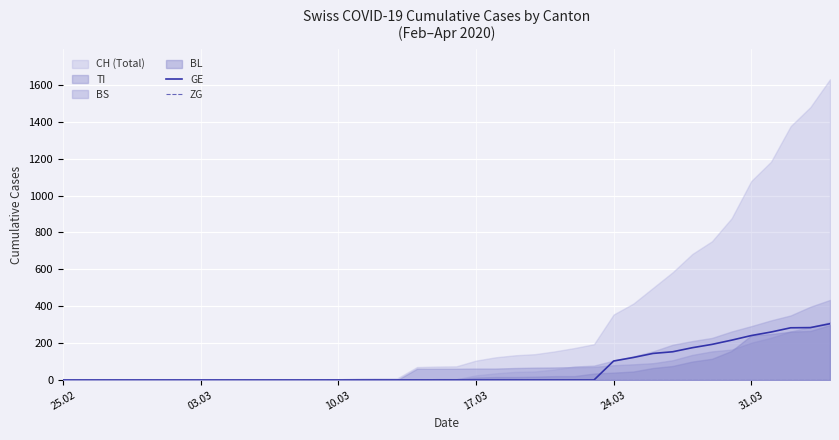

How many lines are shown in the chart?

2